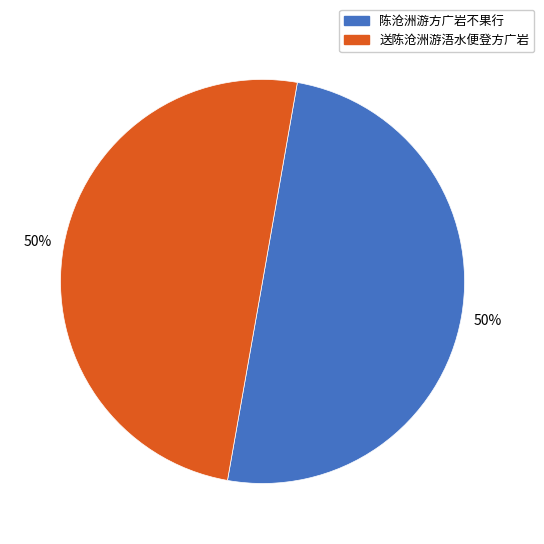

Is the sum of 送陈沧洲游浯水便登方广岩 and 陈沧洲游方广岩不果行 greater than half?

Yes